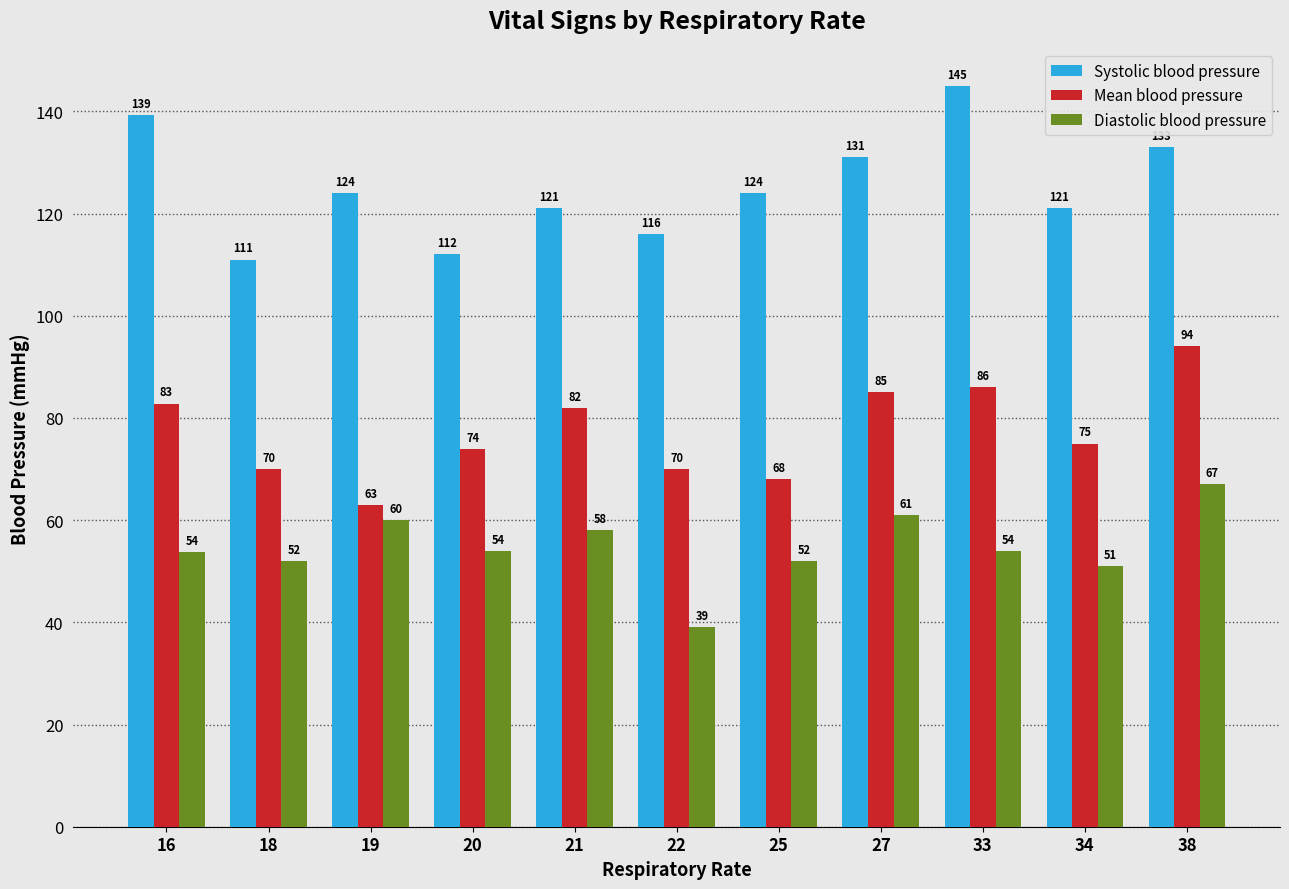

The Diastolic blood pressure series shows 70.7 at 18. True or false?

False